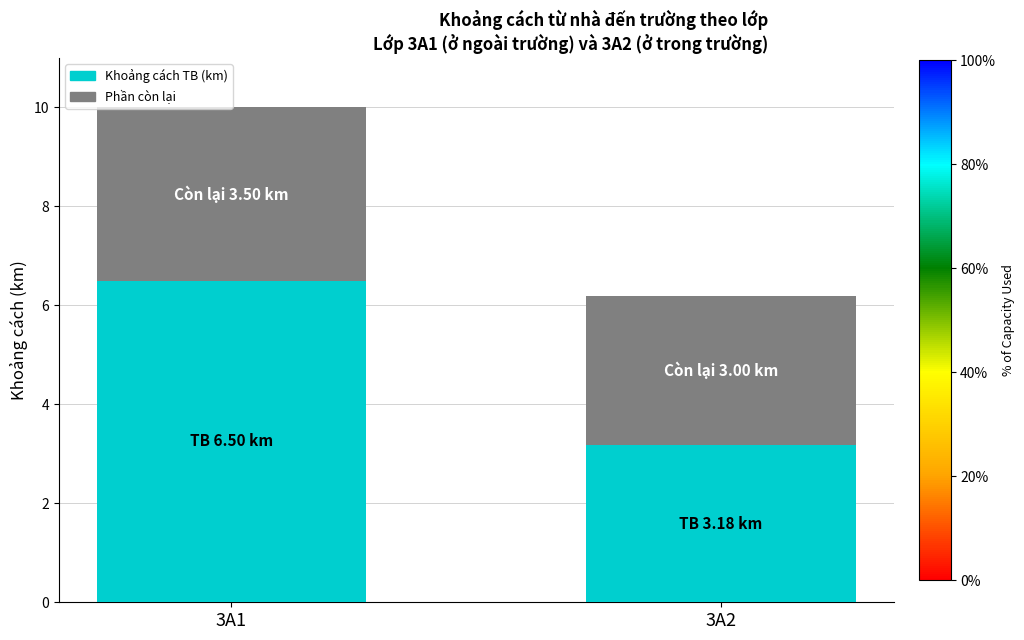

What is the sum of the Khoảng cách TB (km) values at 3A1 and 3A2?

9.7